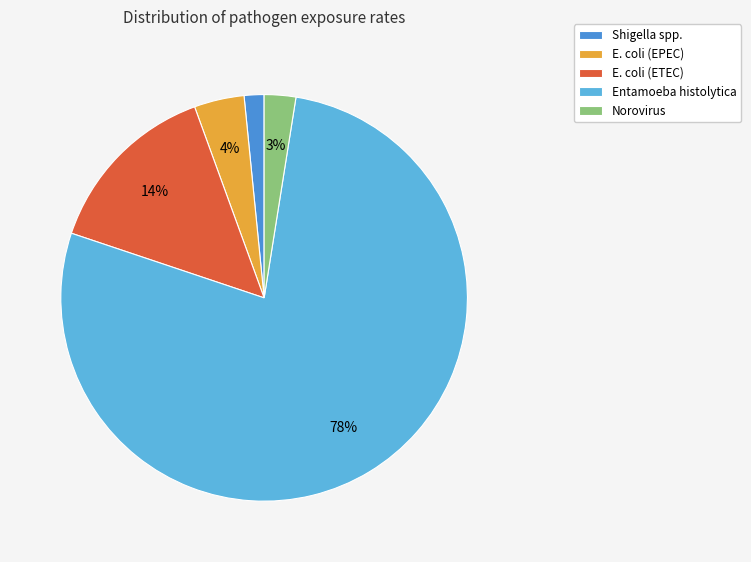

Is there a majority slice in this chart?

Yes